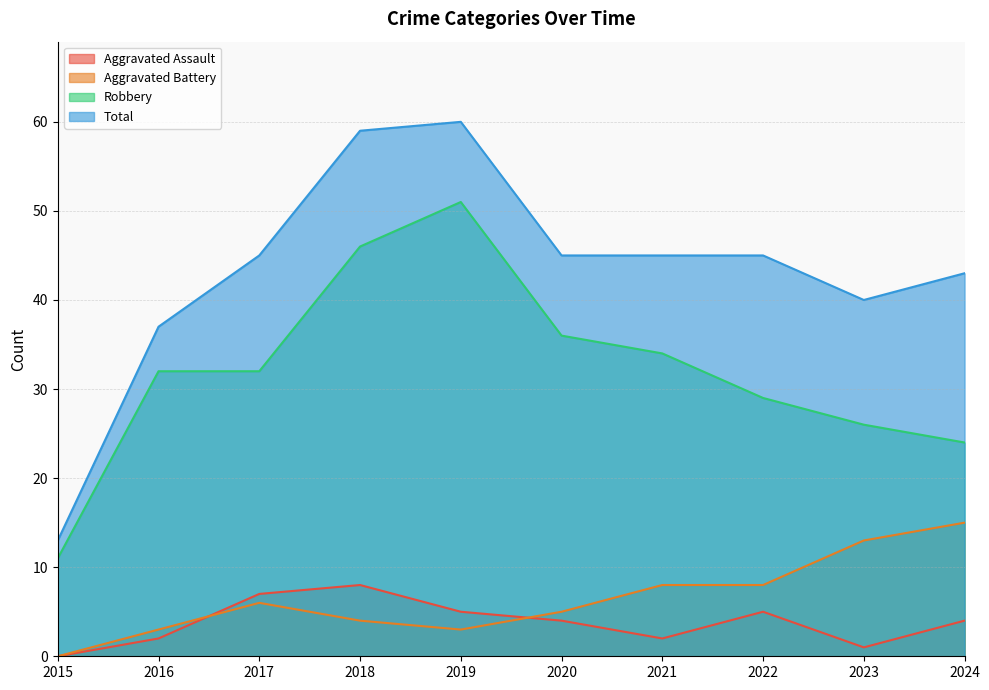

At which category is the sum across all series the highest?

2019